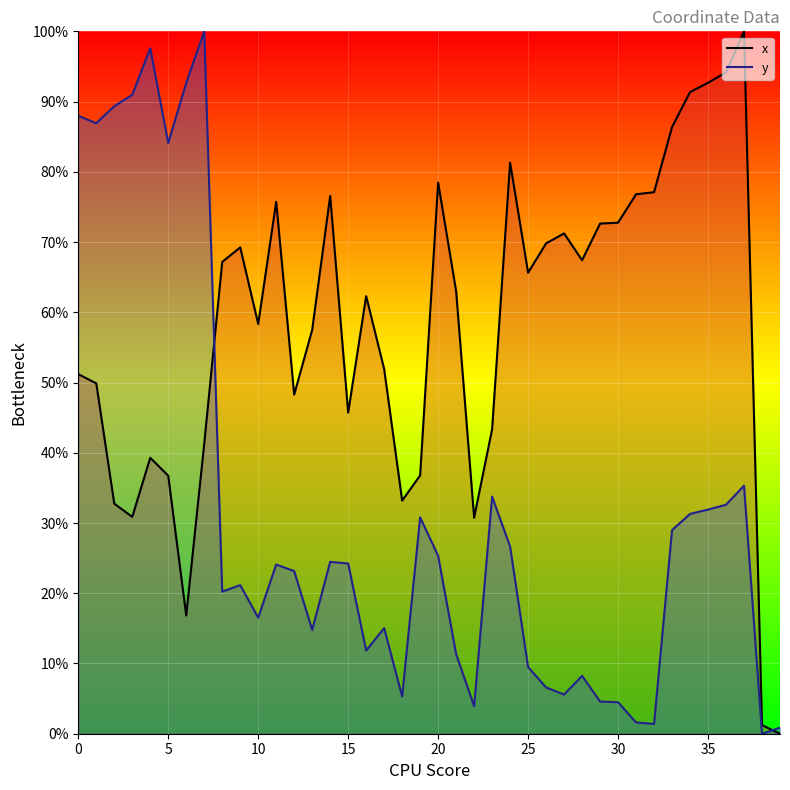

Reading left to right, list all the values displayed in this chart.

x: 0=51.2	1=49.9	2=32.8	3=30.9	4=39.3	5=36.7	6=16.8	7=41.3	8=67.2	9=69.2	10=58.3	11=75.7	12=48.3	13=57.5	14=76.6	15=45.7	16=62.3	17=51.9	18=33.2	19=36.8	20=78.5	21=63.0	22=30.8	23=43.3	24=81.3	25=65.6	26=69.8	27=71.2	28=67.4	29=72.6	30=72.8	31=76.8	32=77.1	33=86.4	34=91.3	35=92.7	36=94.2	37=100.0	38=1.2	39=0.0
y: 0=88.0	1=86.9	2=89.3	3=91.0	4=97.6	5=84.1	6=92.7	7=100.0	8=20.2	9=21.2	10=16.5	11=24.1	12=23.2	13=14.8	14=24.5	15=24.2	16=11.8	17=15.0	18=5.3	19=30.8	20=25.3	21=11.3	22=3.9	23=33.8	24=26.6	25=9.5	26=6.6	27=5.6	28=8.2	29=4.6	30=4.5	31=1.6	32=1.4	33=29.0	34=31.3	35=31.9	36=32.6	37=35.3	38=0.0	39=0.9